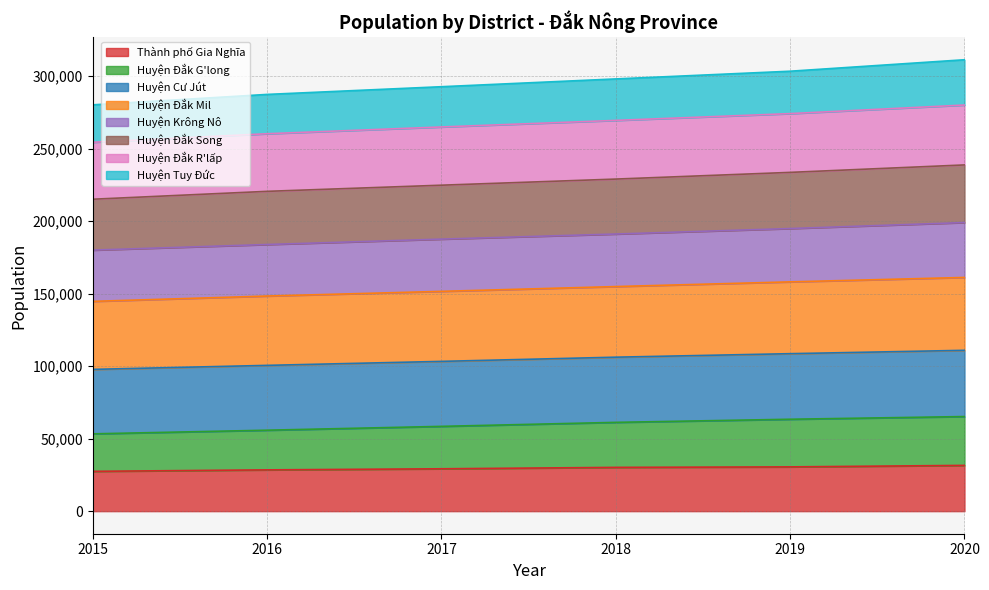

True or false: Huyện Cư Jút and Huyện Đắk R'lấp cross at least once.

False